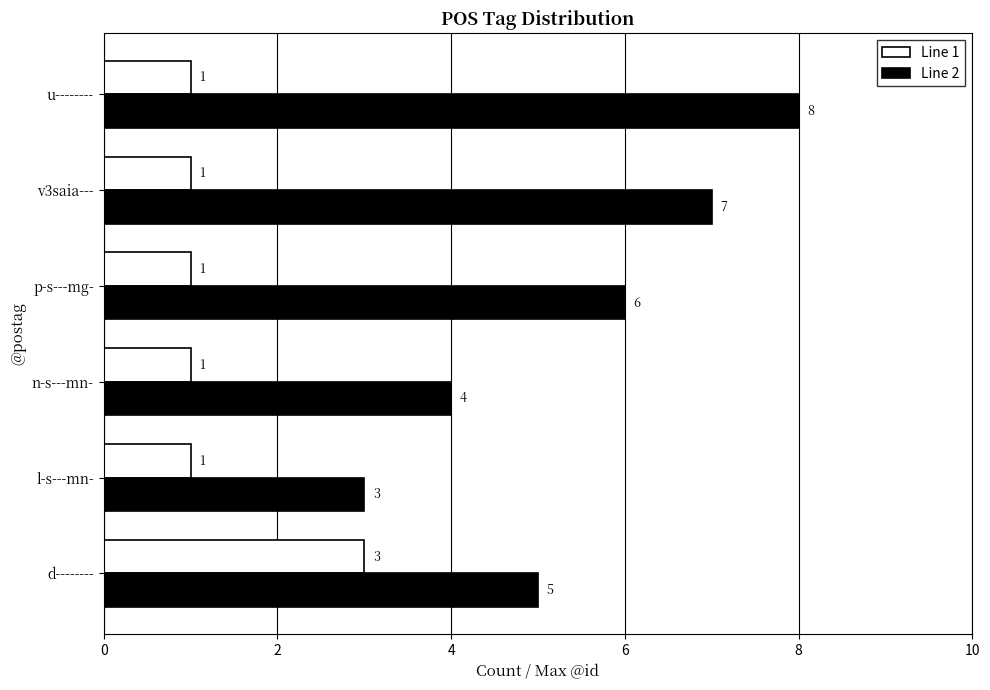

The value of Line 2 at u-------- is 3. True or false?

False